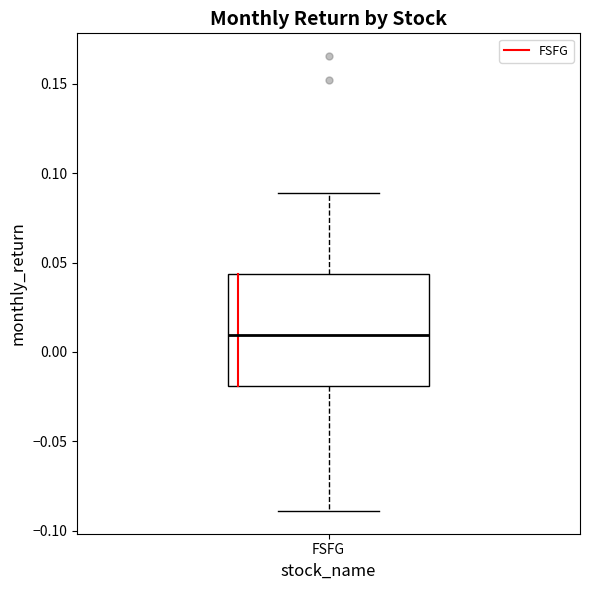

Read this box plot against the y-axis: the position of the median line, the range covered by the box, and the ends of both whiskers. The values are not printed on the chart, so give them approximately, as read against the axis.

median 0.010, box -0.020 to 0.045, whiskers -0.090 to 0.090